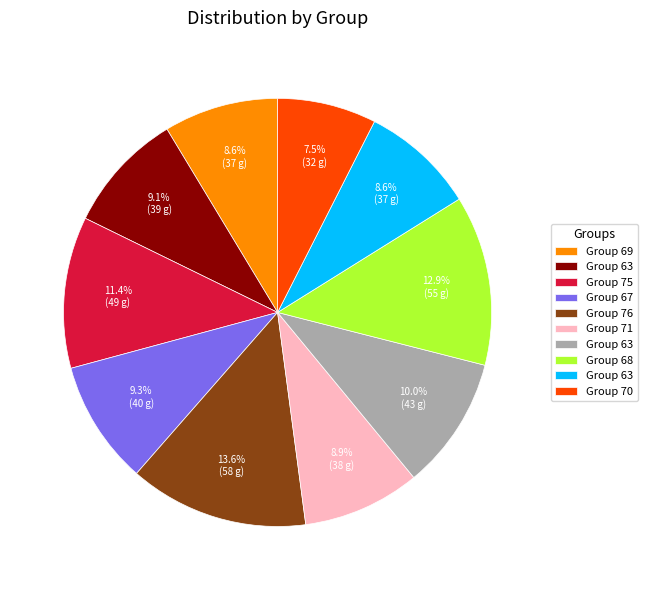

How many slices are in this pie chart?

10